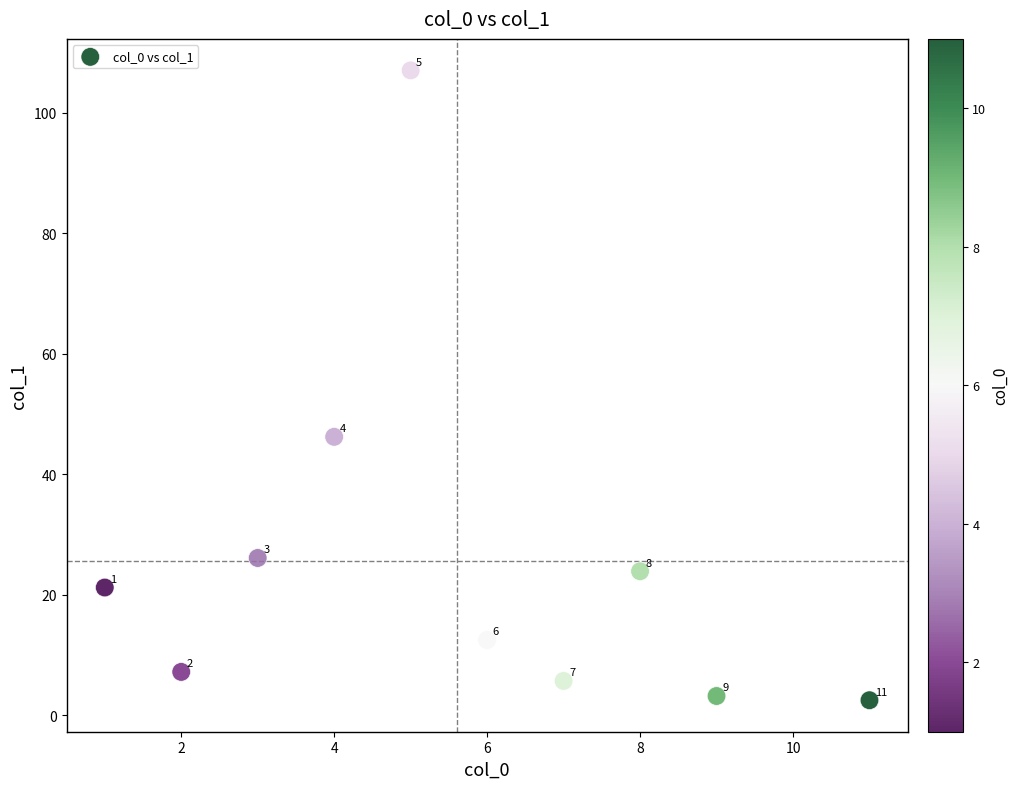

What is the range of Y values (max minus min)?

104.5